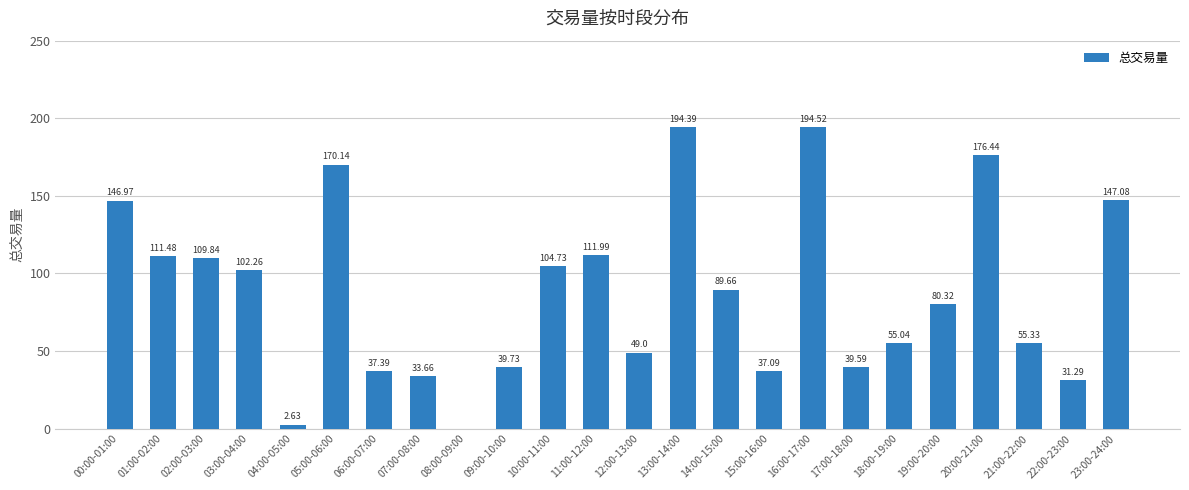

Does the chart contain stacked bars?

No